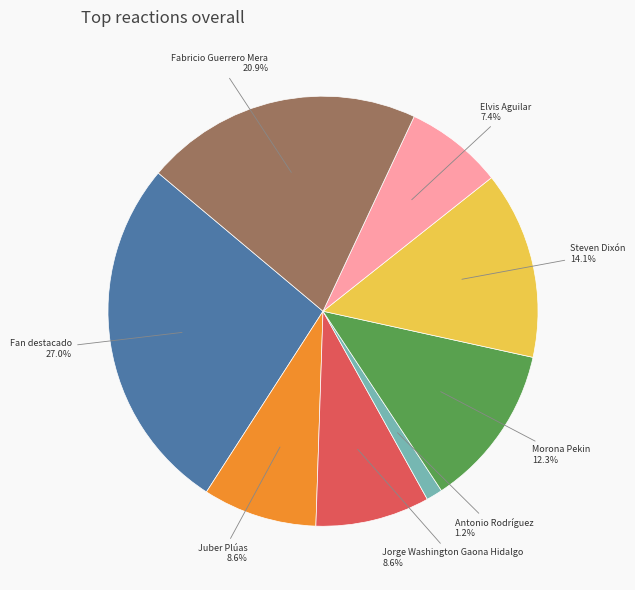

Does any single category account for the majority?

No